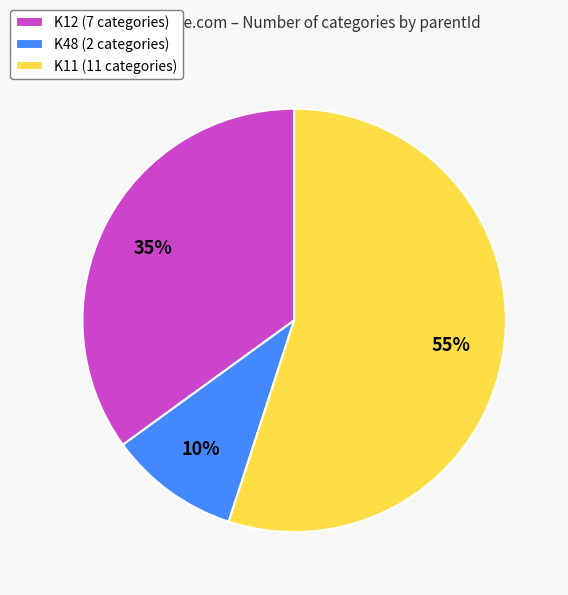

Between K11 and K48, which is larger?

K11